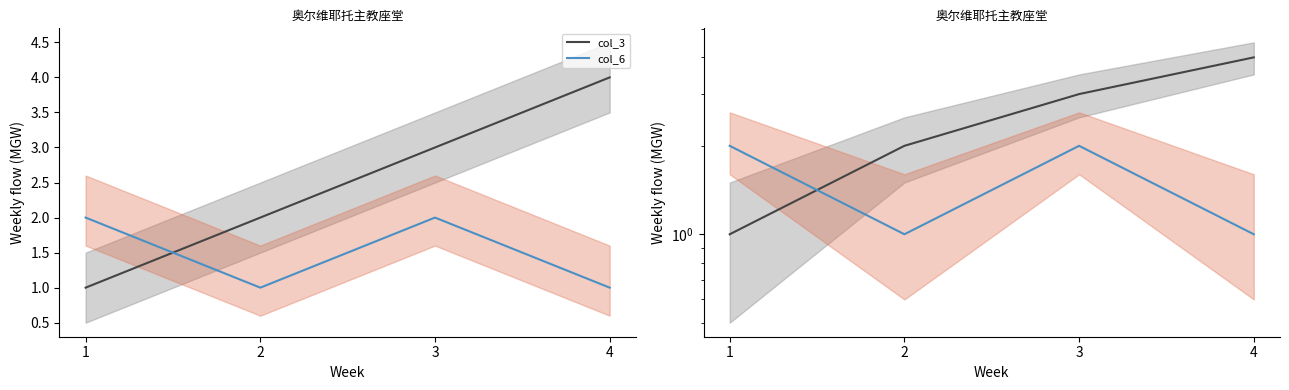

At which label is col_6 closest to 1?

2